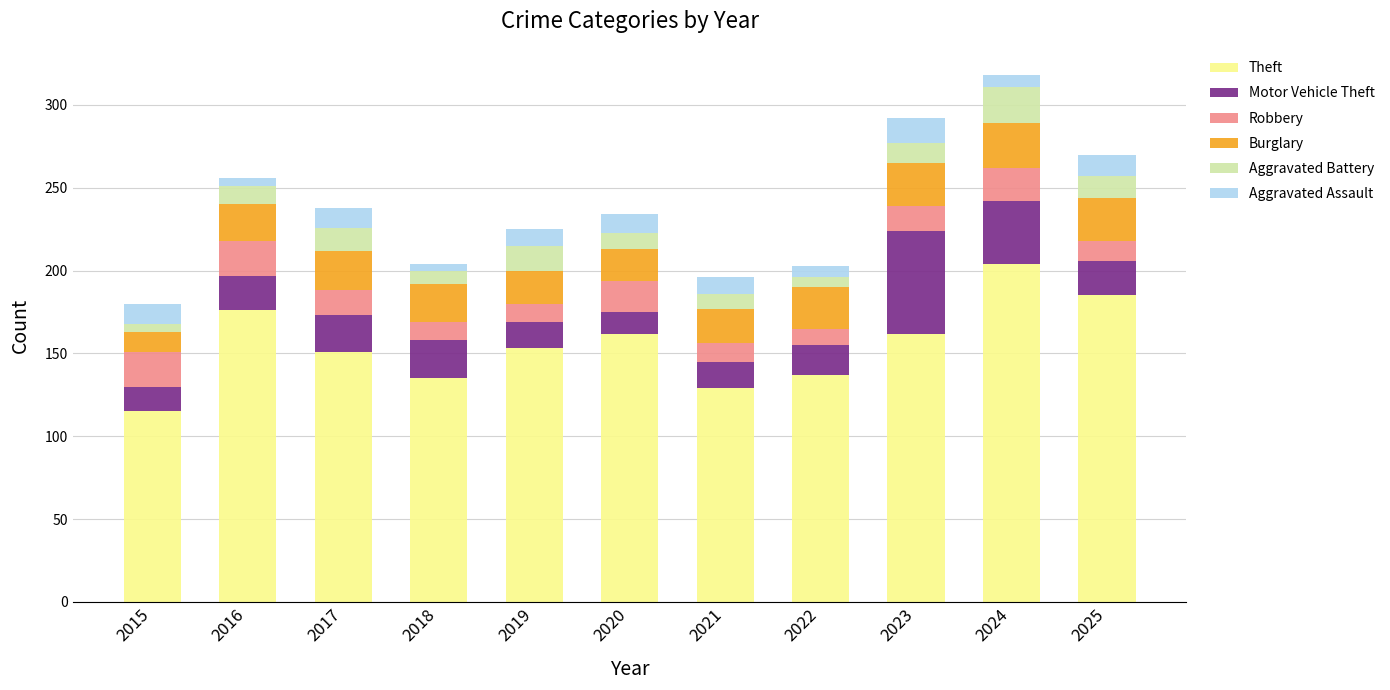

What is the average value of the Theft series?

155